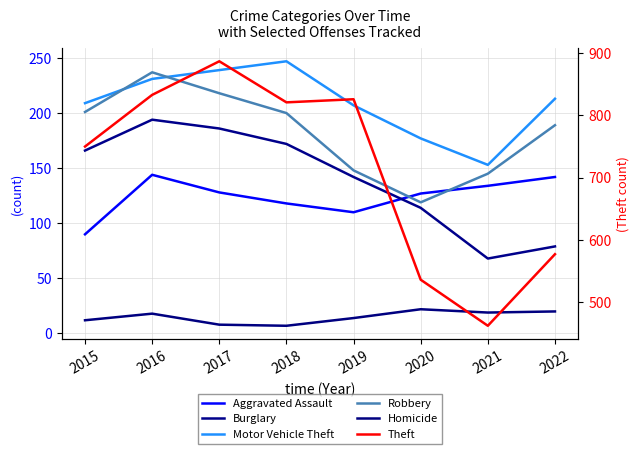

How many lines are shown in the chart?

6